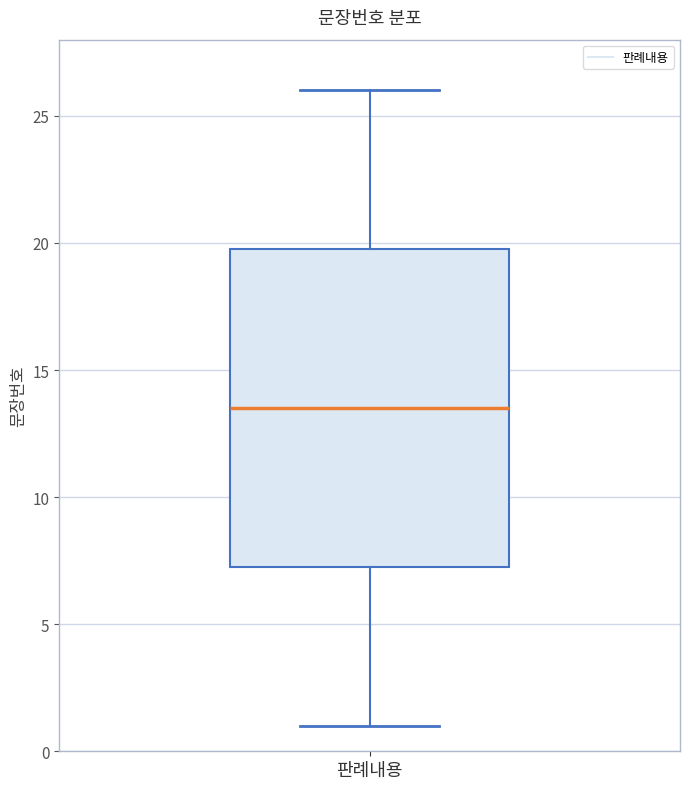

Where does the median line of the box for 판례내용 sit on the y-axis? The values are not printed on the chart, so give them approximately, as read against the axis.

13.5